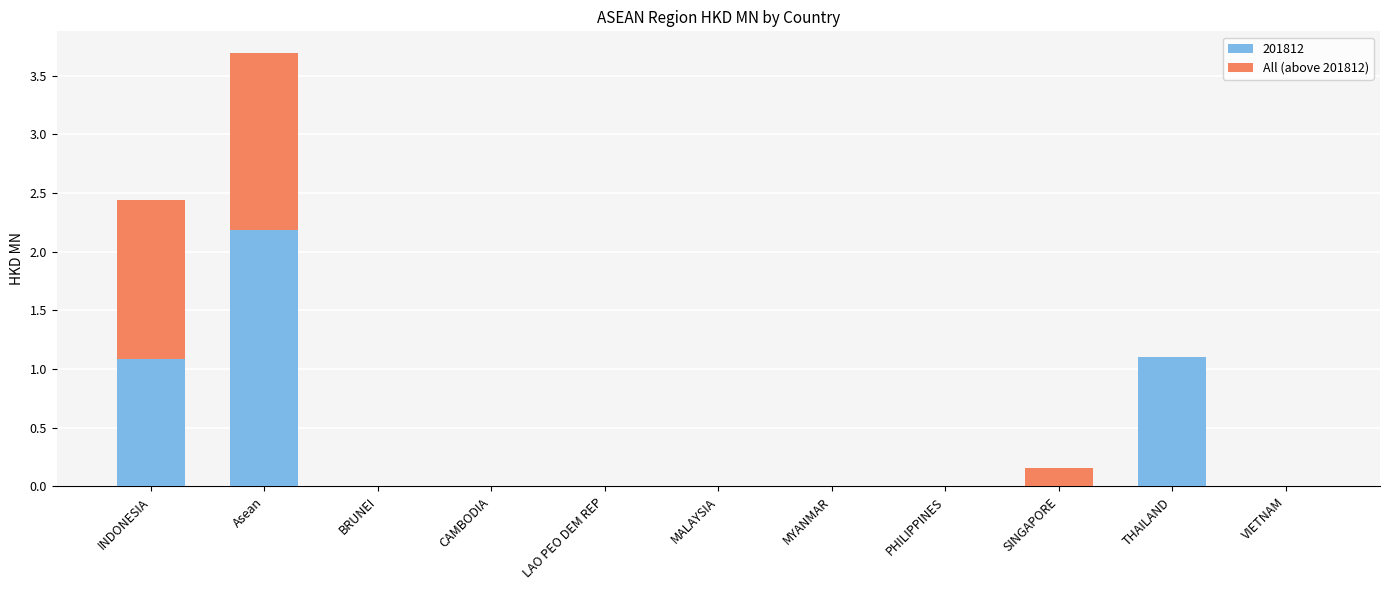

At which category is the sum across all series the highest?

Asean